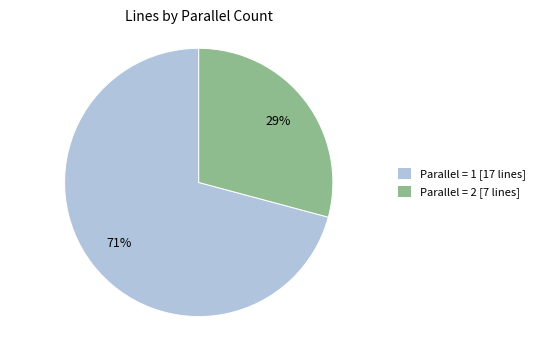

The Parallel = 1 [17 lines] slice represents 63% of the pie. True or false?

False